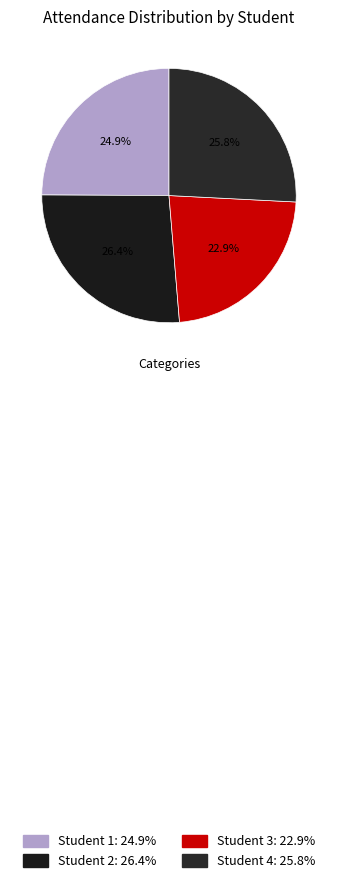

Count the number of slices in the pie.

4